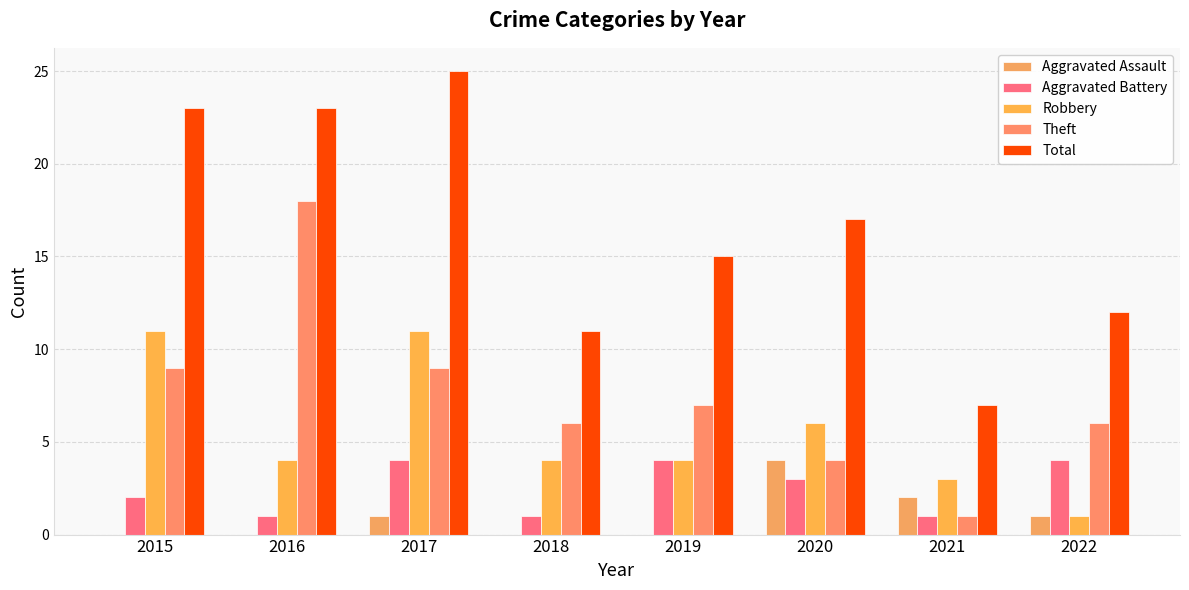

Are the bars grouped side by side (vs. stacked)?

Yes